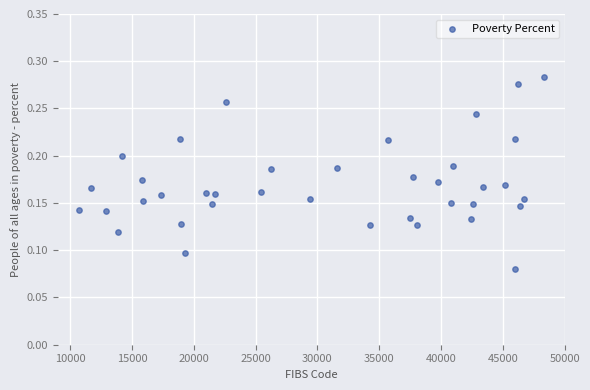

What is the range of X values (max minus min)?

37640.0